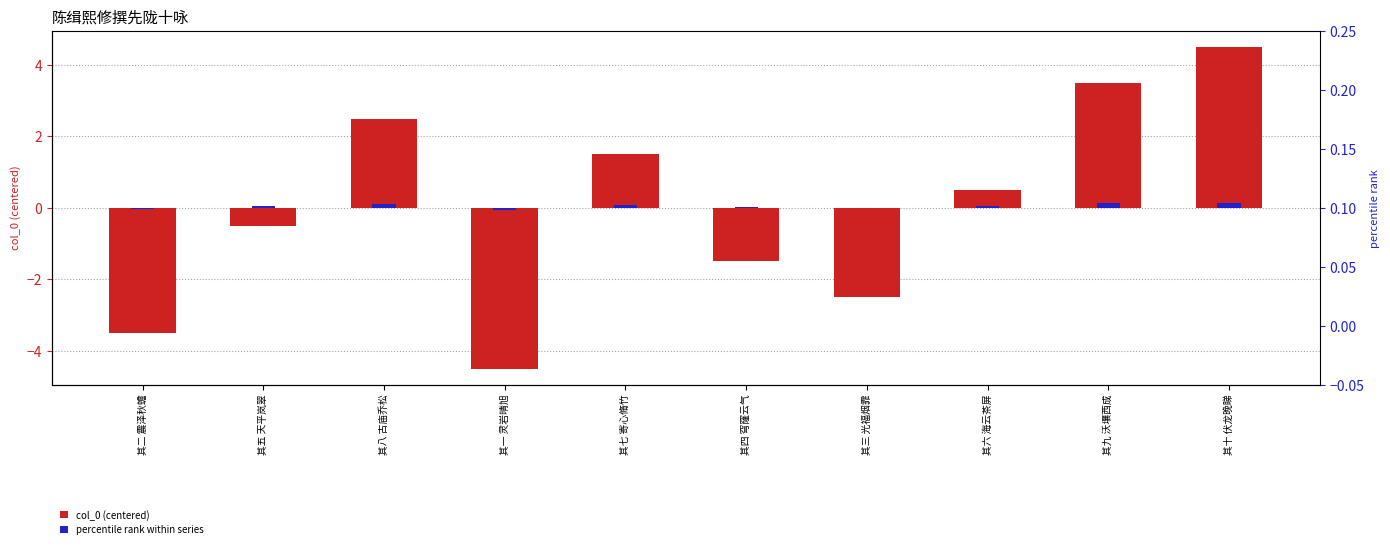

Between 其三 光福烟霏 and 其九 沃壤西成, which series saw the biggest shift?

col_0 (centered)